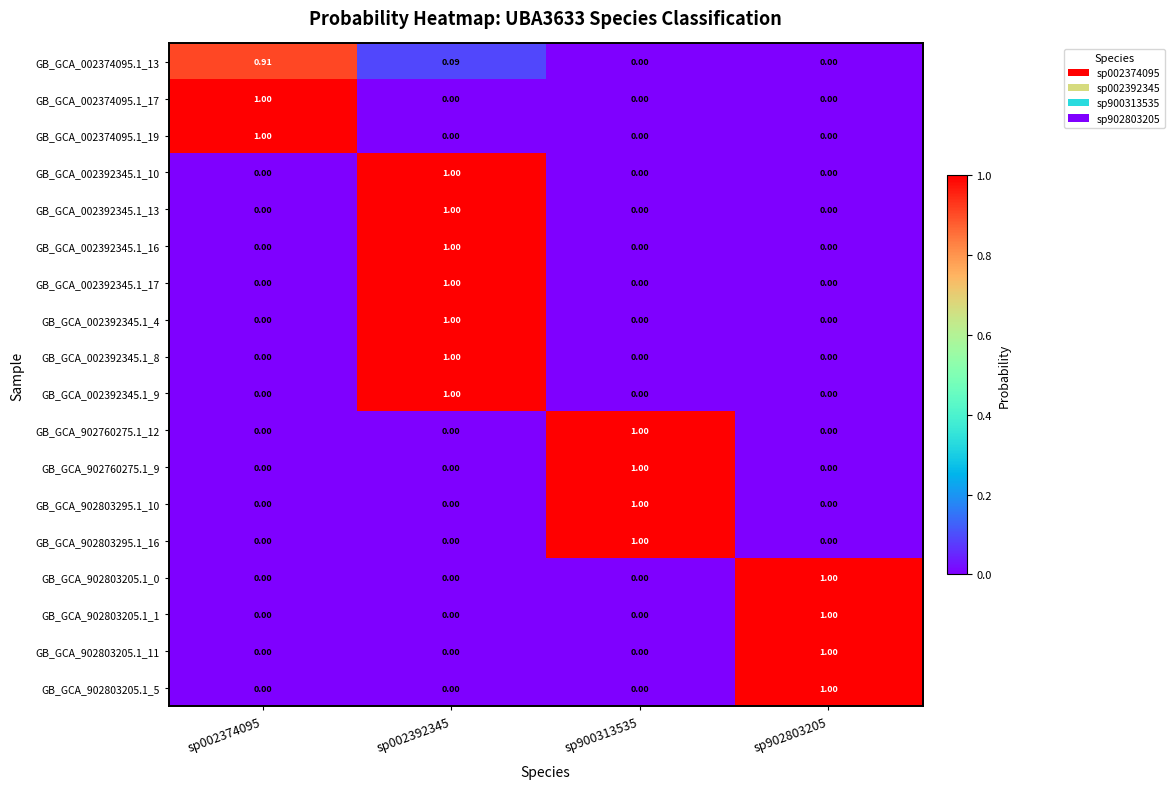

At which category is the sum across all series the highest?

sp002392345